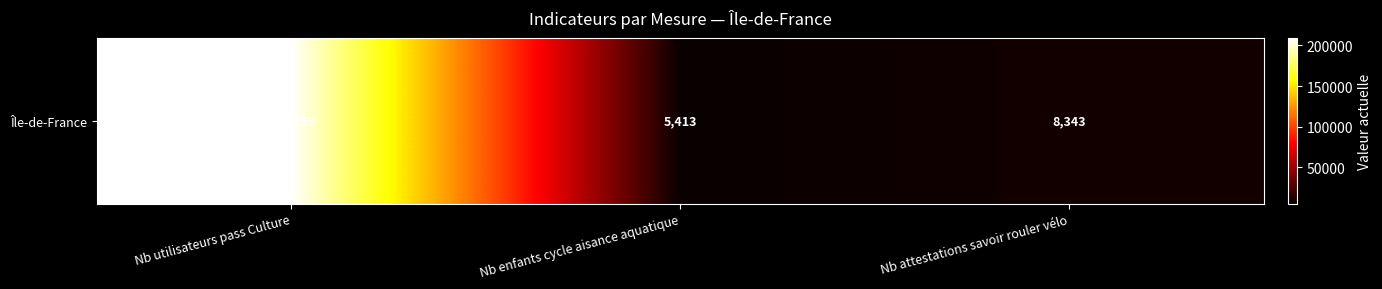

What value does the data have at Nb utilisateurs pass Culture, to the nearest 10?

209160